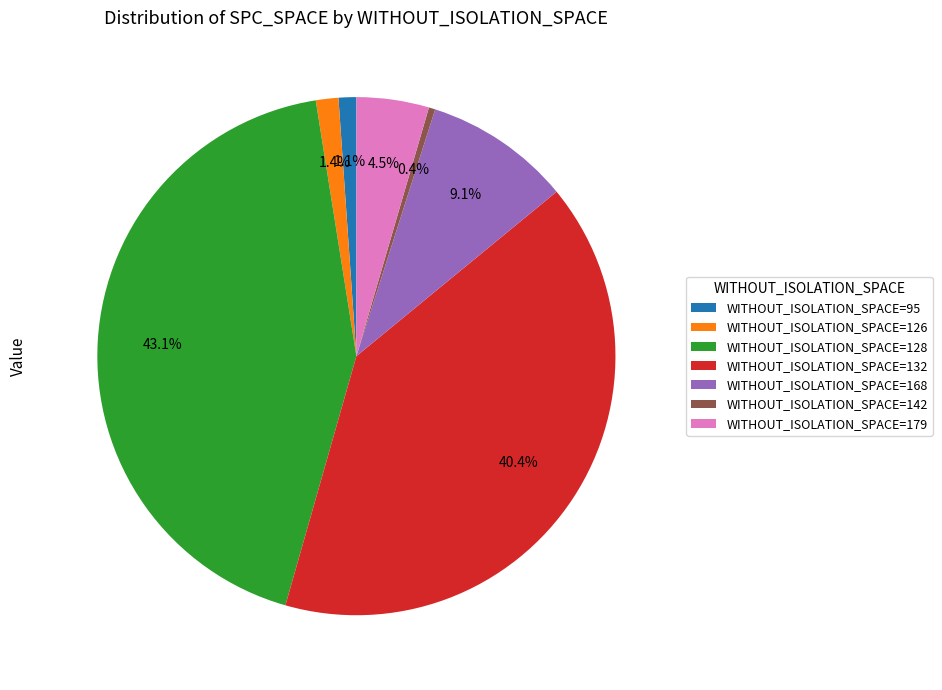

What is the total percentage of WITHOUT_ISOLATION_SPACE=126 and WITHOUT_ISOLATION_SPACE=95?

2.5%